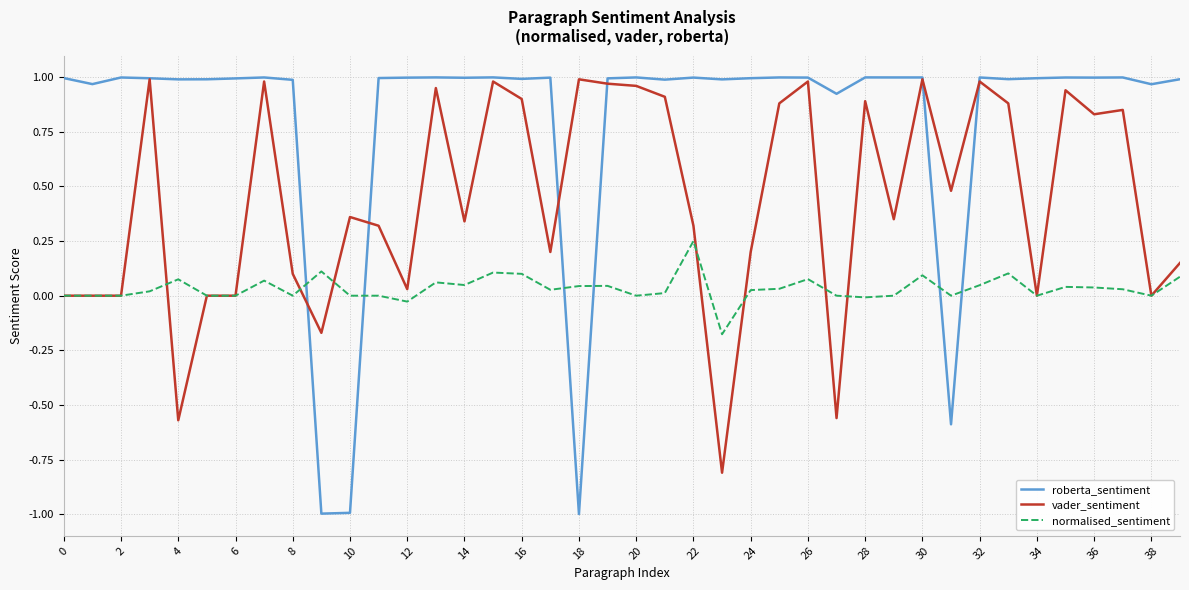

List the series in order of their overall mean, highest first.

roberta_sentiment, vader_sentiment, normalised_sentiment